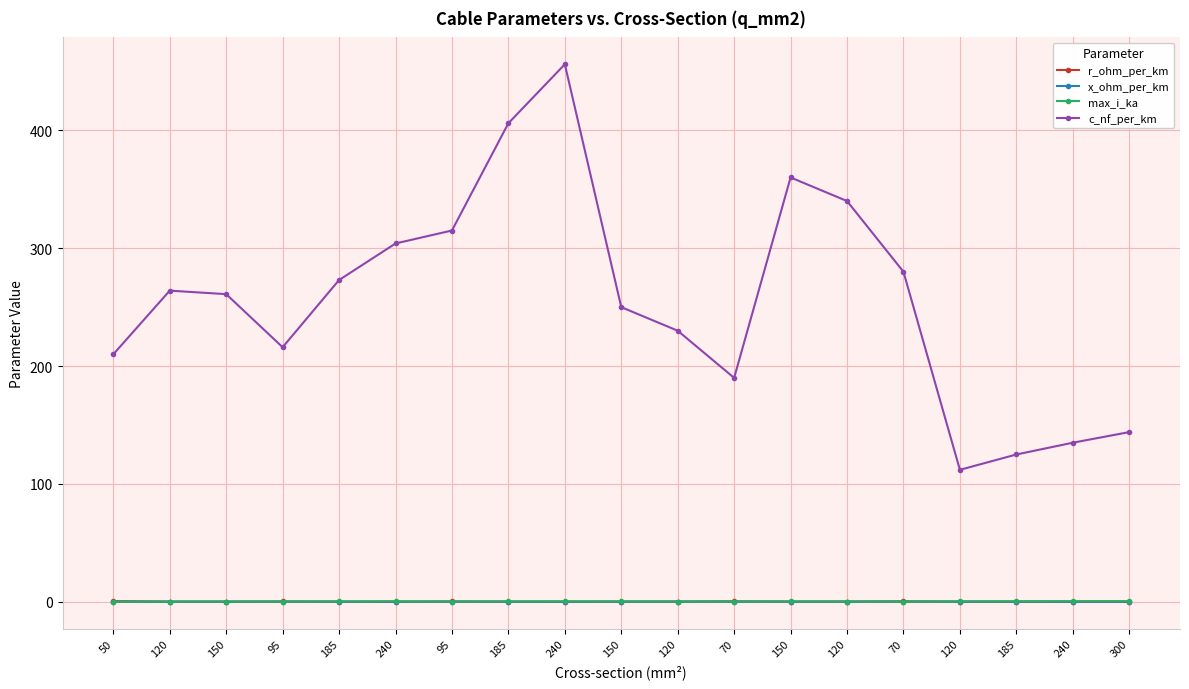

How many lines are shown in the chart?

4